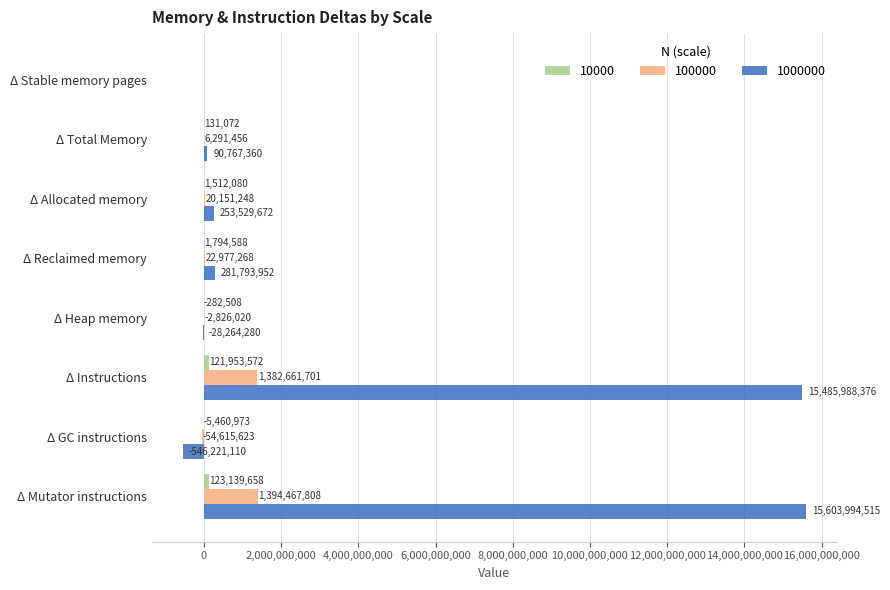

At which category is the sum across all series the highest?

Δ Mutator instructions